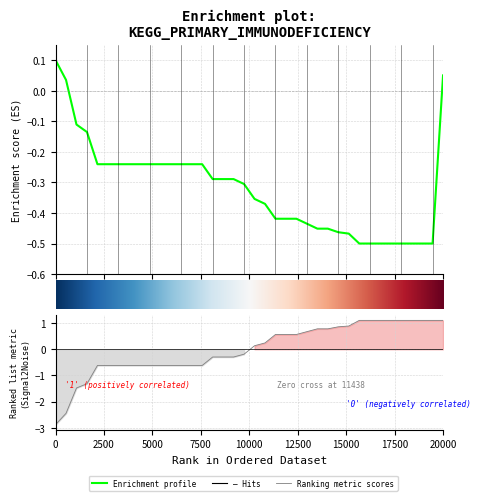

Reading left to right, transcribe all the data shown in this chart.

-2.9	-2.5	-1.5	-1.3	-0.6	-0.6	-0.6	-0.6	-0.6	-0.6	-0.6	-0.6	-0.6	-0.6	-0.6	-0.3	-0.3	-0.3	-0.2	0.1	0.2	0.6	0.6	0.6	0.7	0.8	0.8	0.9	0.9	1.1	1.1	1.1	1.1	1.1	1.1	1.1	1.1	1.1